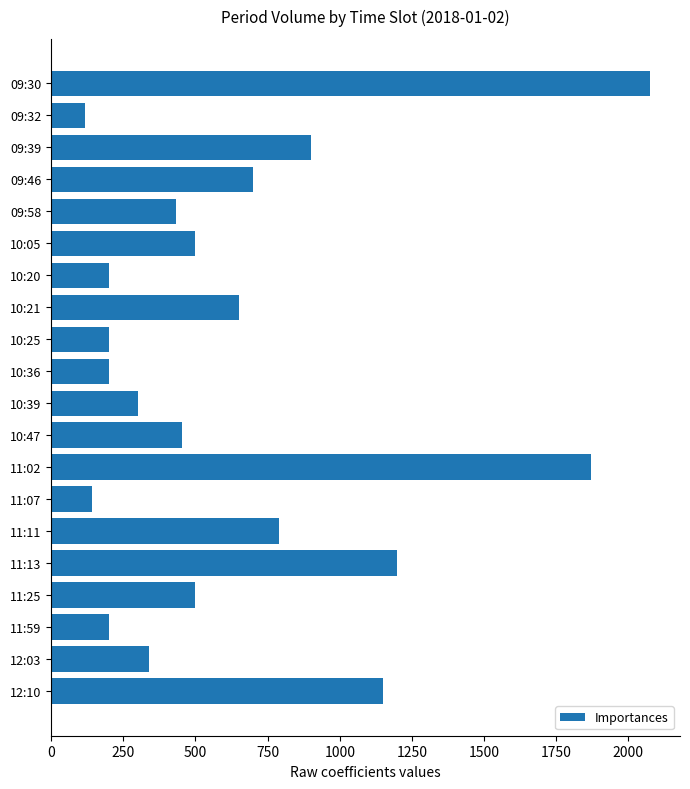

Reading bottom to top, transcribe all the data shown in this chart.

12:10=1150	12:03=338	11:59=200	11:25=500	11:13=1200	11:11=788	11:07=140	11:02=1870	10:47=453	10:39=300	10:36=200	10:25=200	10:21=650	10:20=200	10:05=500	09:58=431	09:46=700	09:39=900	09:32=116	09:30=2075